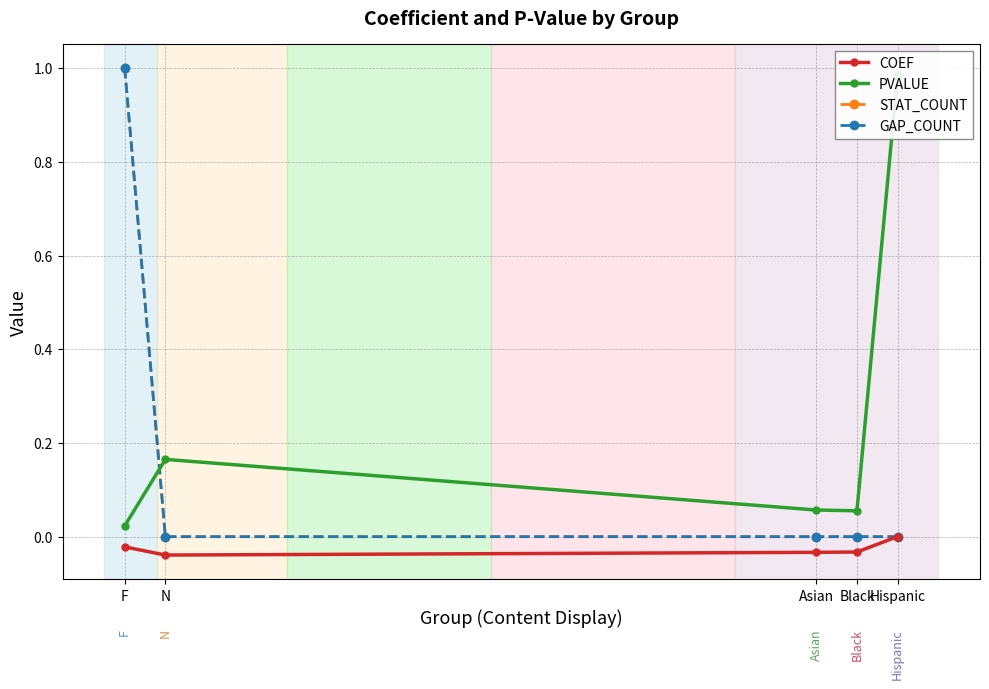

Is it true that GAP_COUNT equals 0.6 at Asian?

False